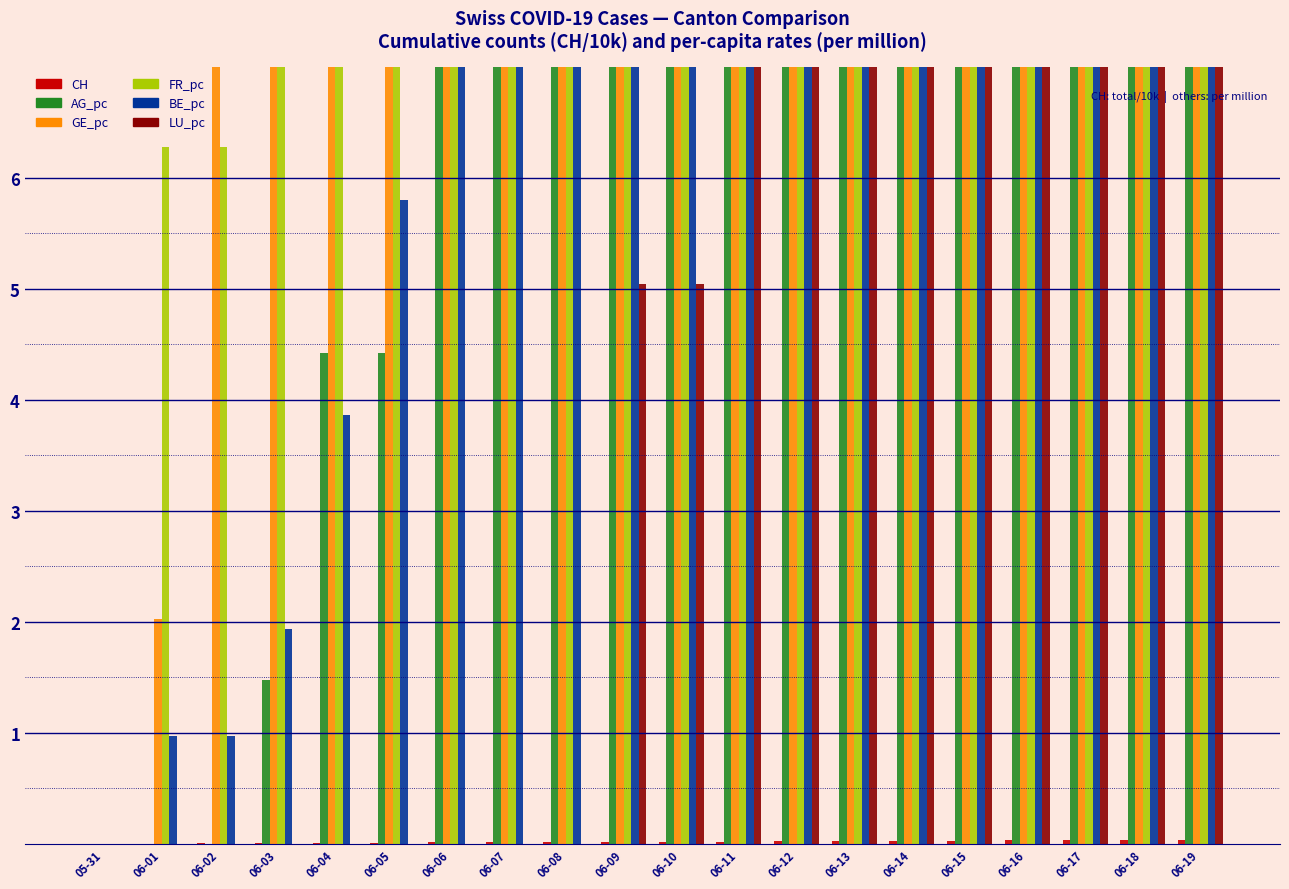

What is the sum of all GE_pc values?

589.6